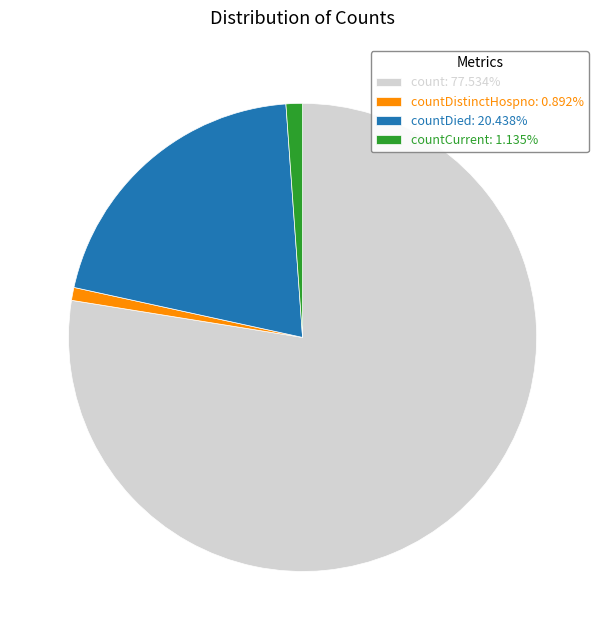

What is the ratio of the value at countDistinctHospno: 0.892% to the value at countCurrent: 1.135%?

0.8